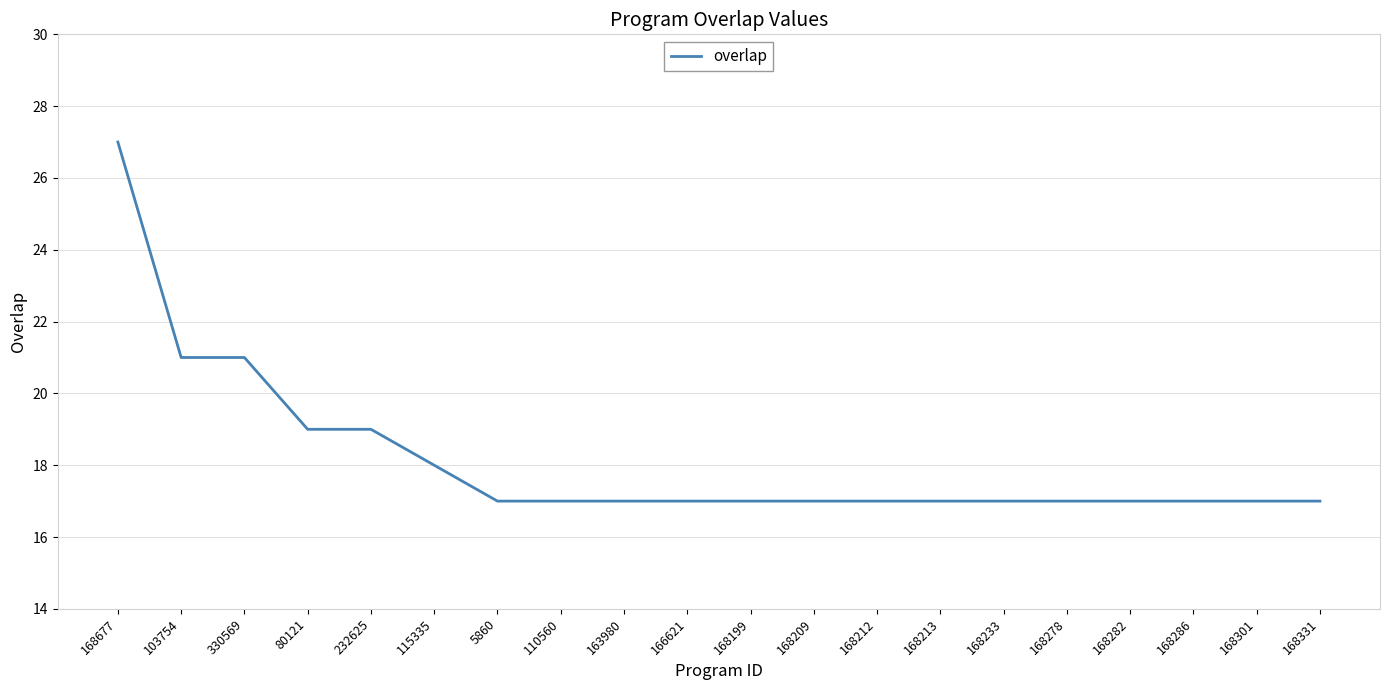

The chart shows a value of 7 at 330569. True or false?

False